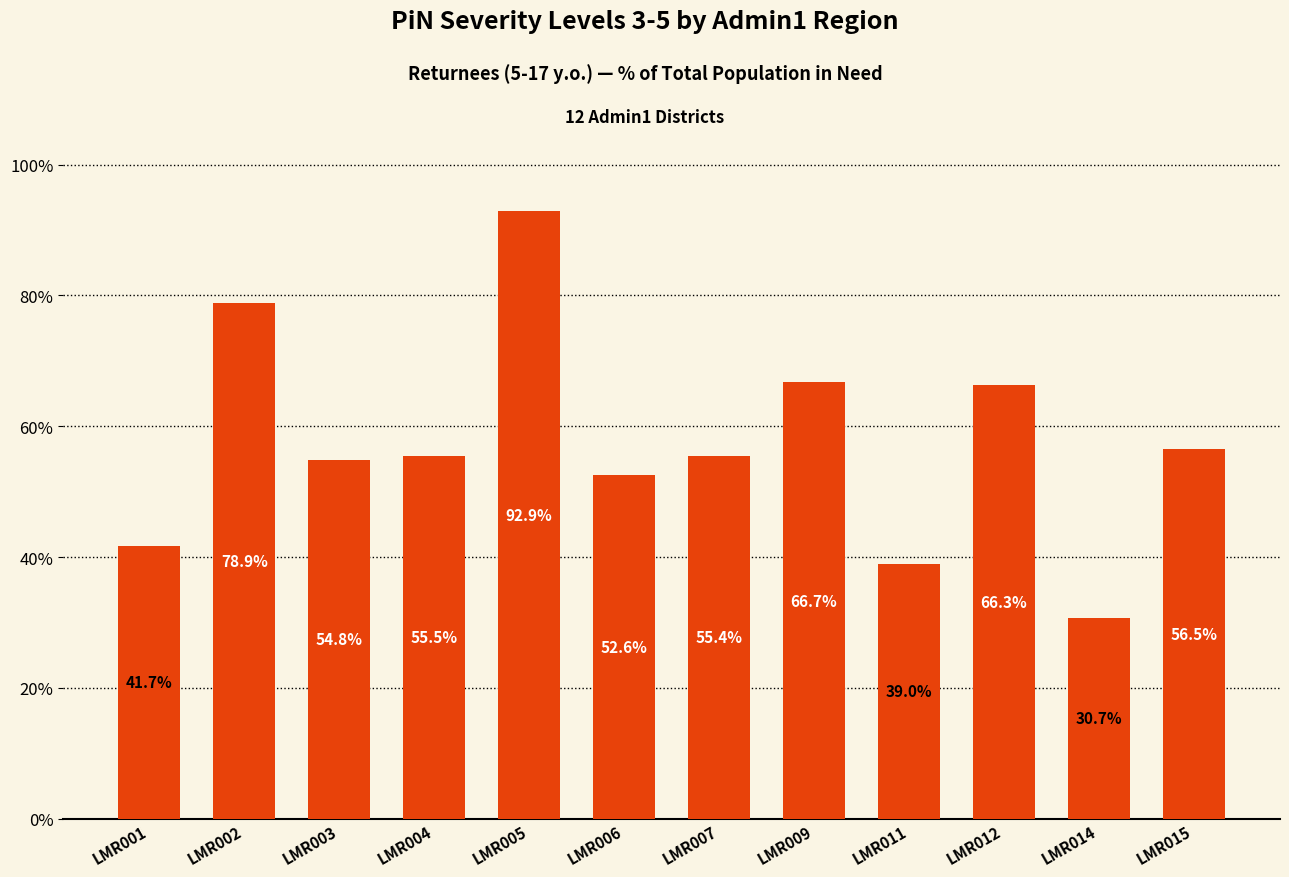

The chart shows a value of 11.1 at LMR006. True or false?

False